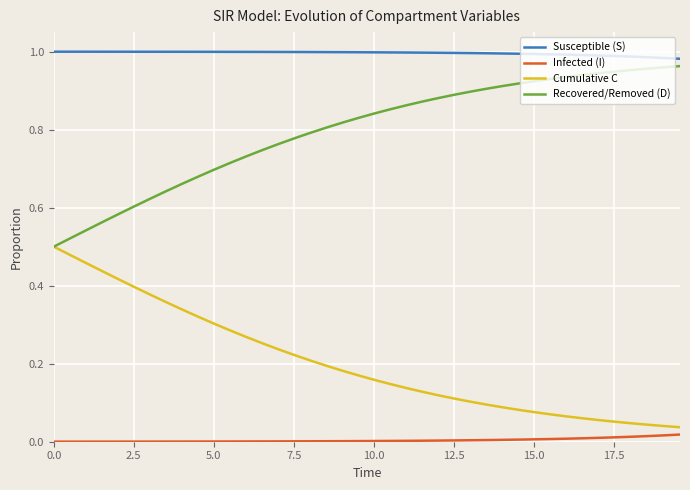

List the series in order of their overall mean, lowest first.

Infected (I), Cumulative C, Recovered/Removed (D), Susceptible (S)